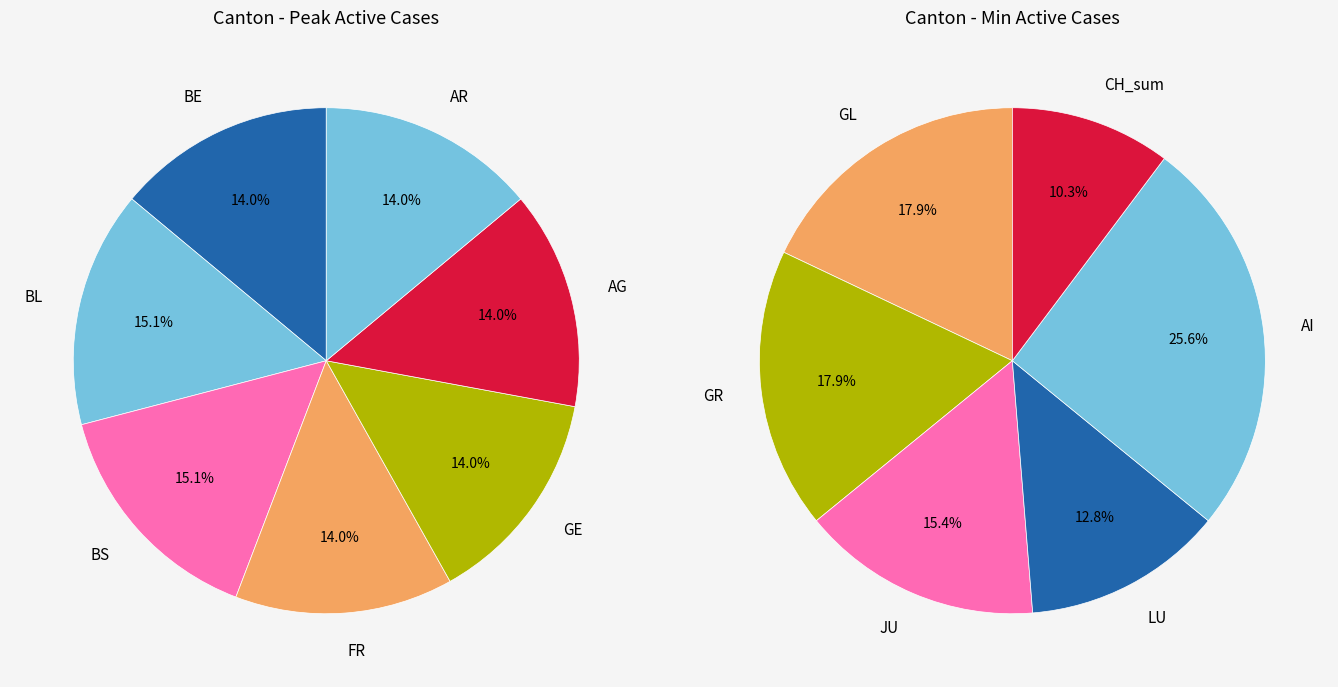

Which slice is the largest?

BL